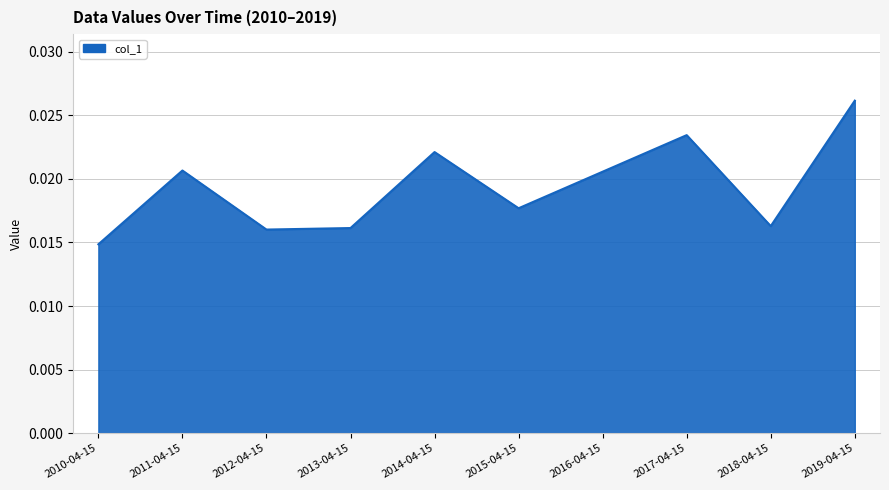

Where is the first local maximum?

2011-04-15